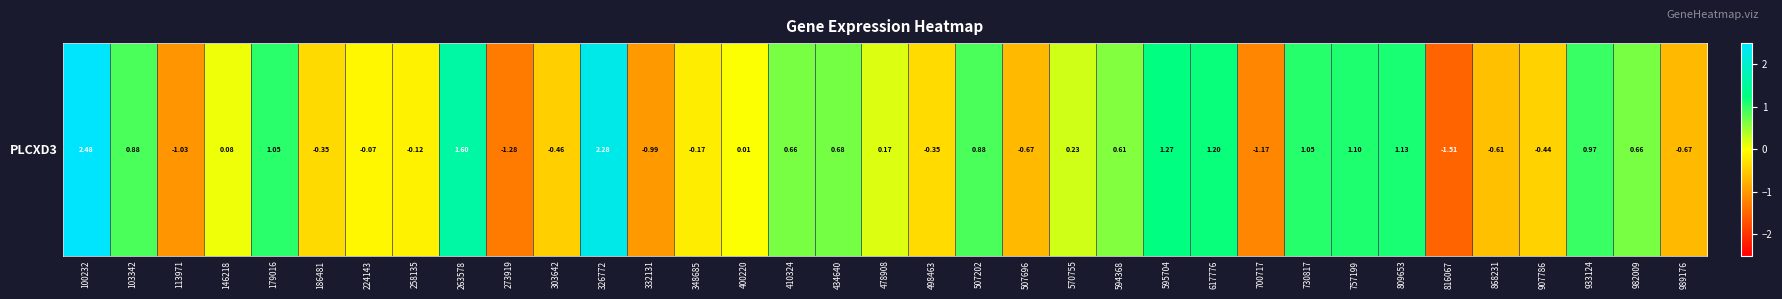

What is the sum of the values at 594368 and 258135?

0.5